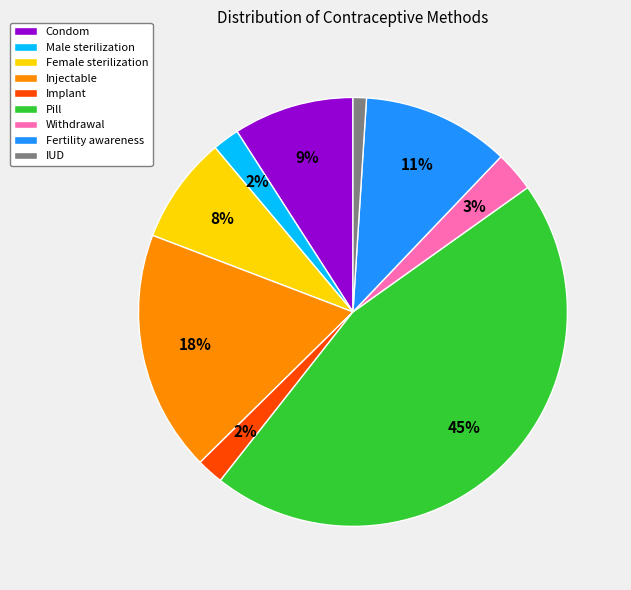

Do Female sterilization and Injectable together represent more than half of the pie?

No